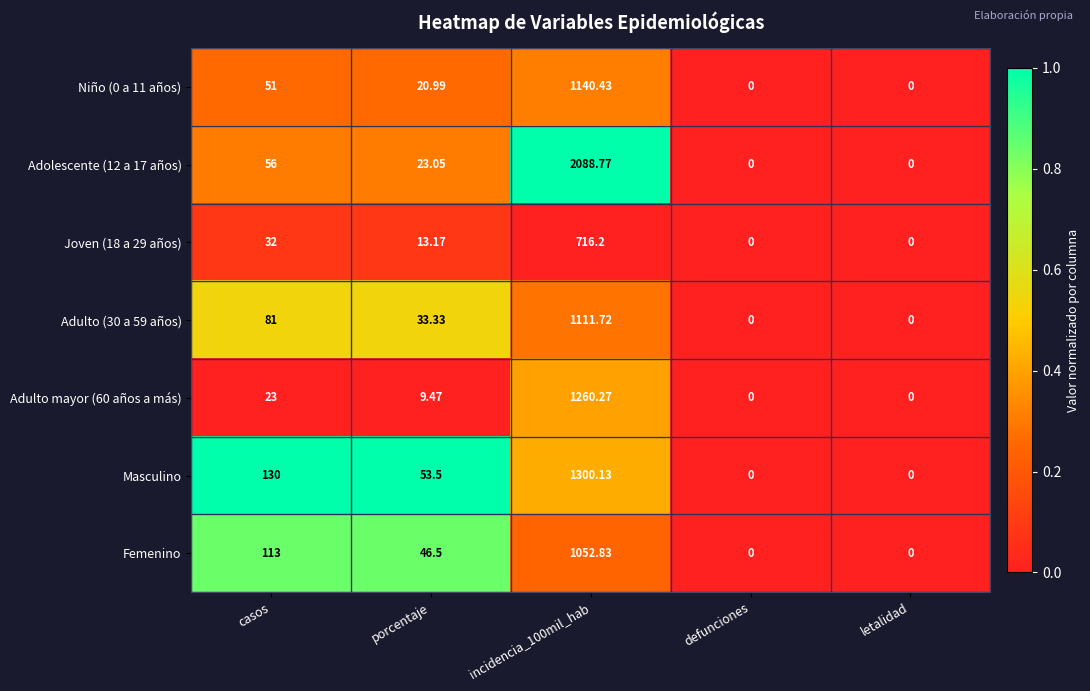

Where is Adolescente (12 a 17 años) nearest to the value 1044?

casos